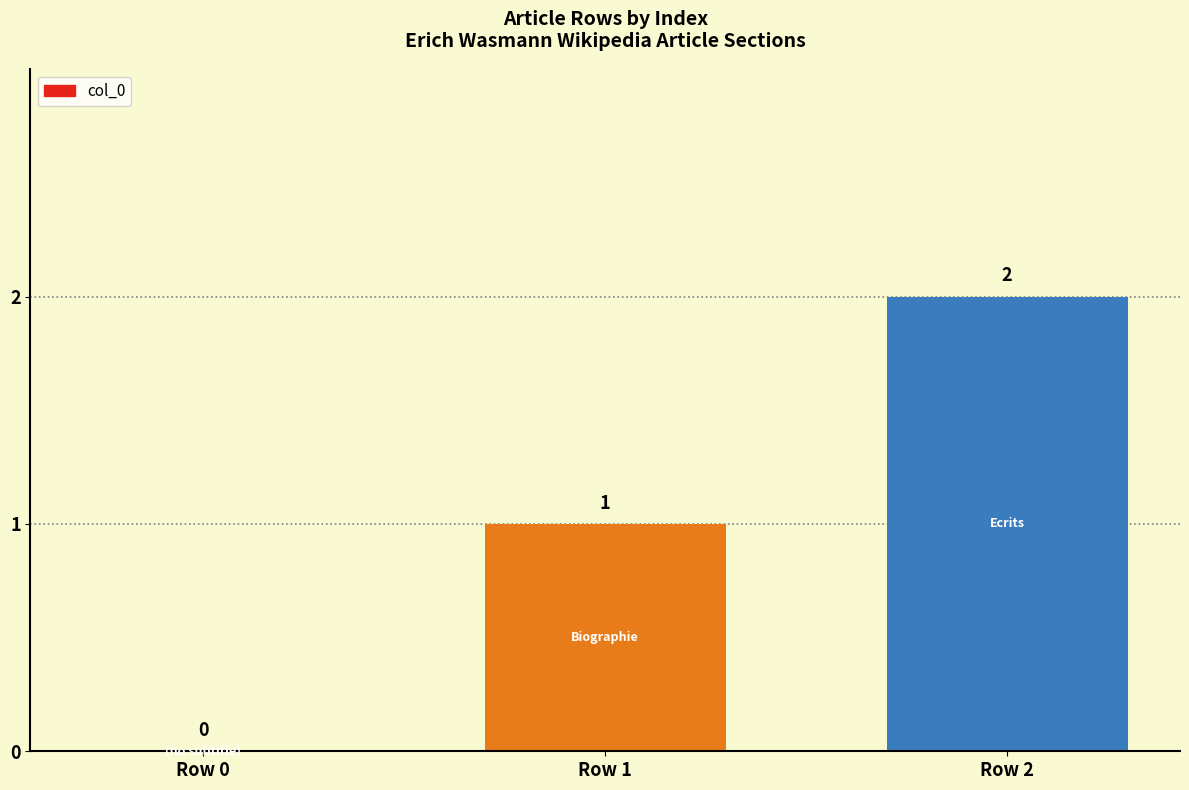

What is the change in value from Row 1 to Row 2?

+1